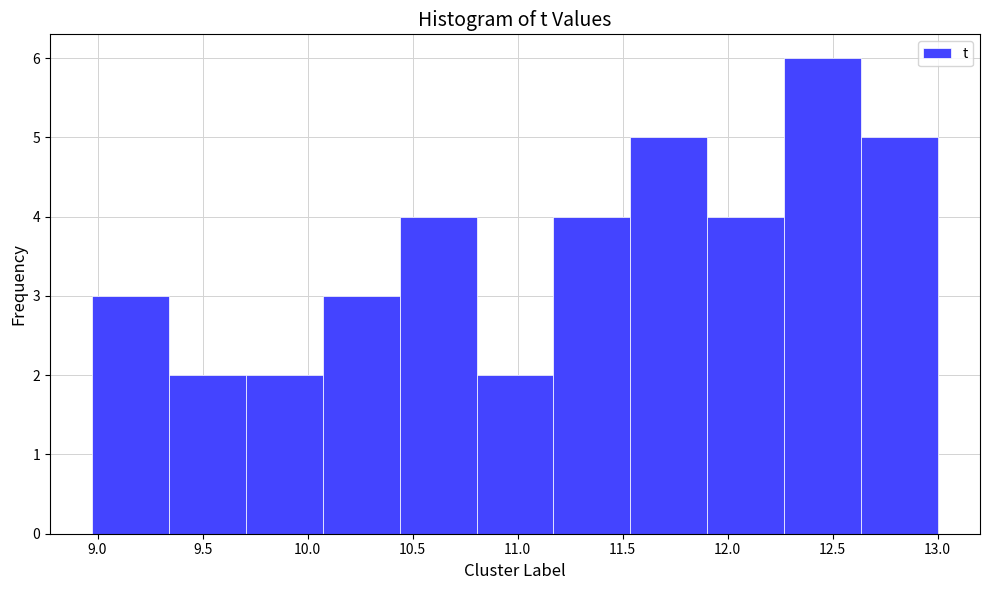

Which range on the x-axis has the tallest bar?

12.25 to 12.65